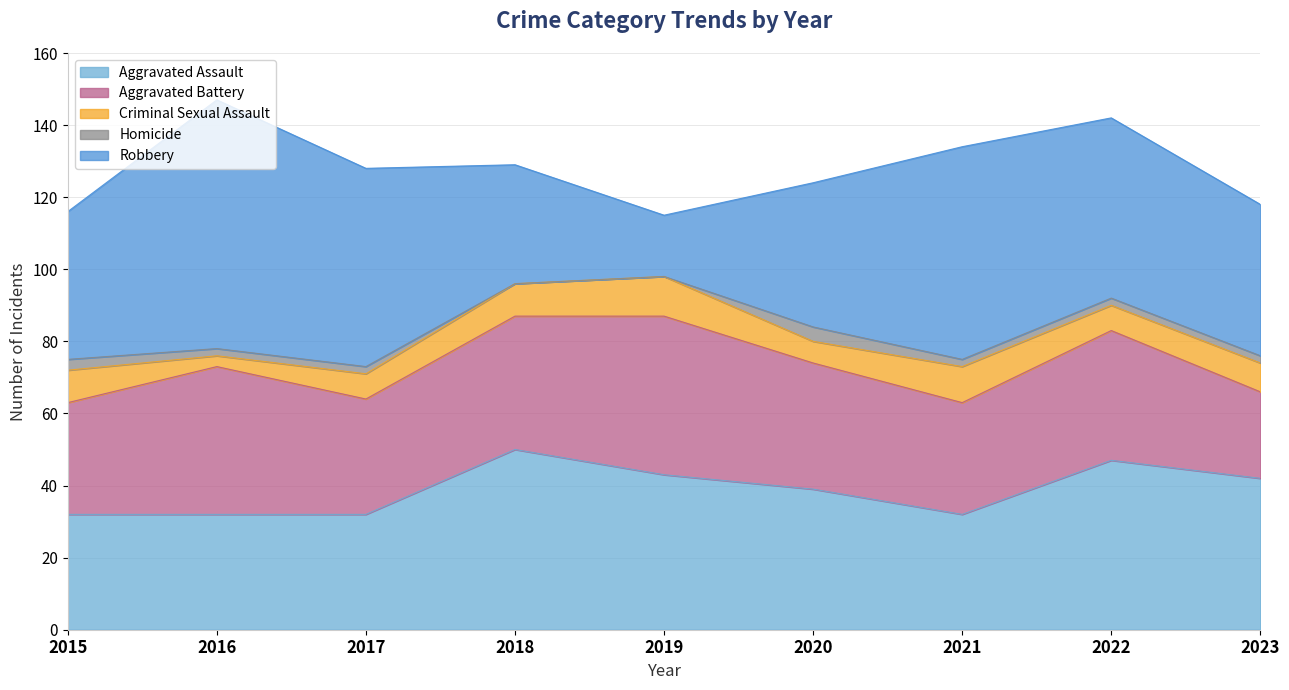

How many Criminal Sexual Assault values are between 7 and 9?

5